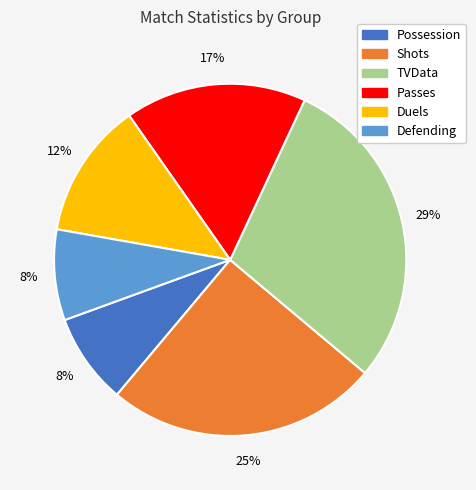

To the nearest percent, what is the difference between the largest and smallest slice percentages?

21%